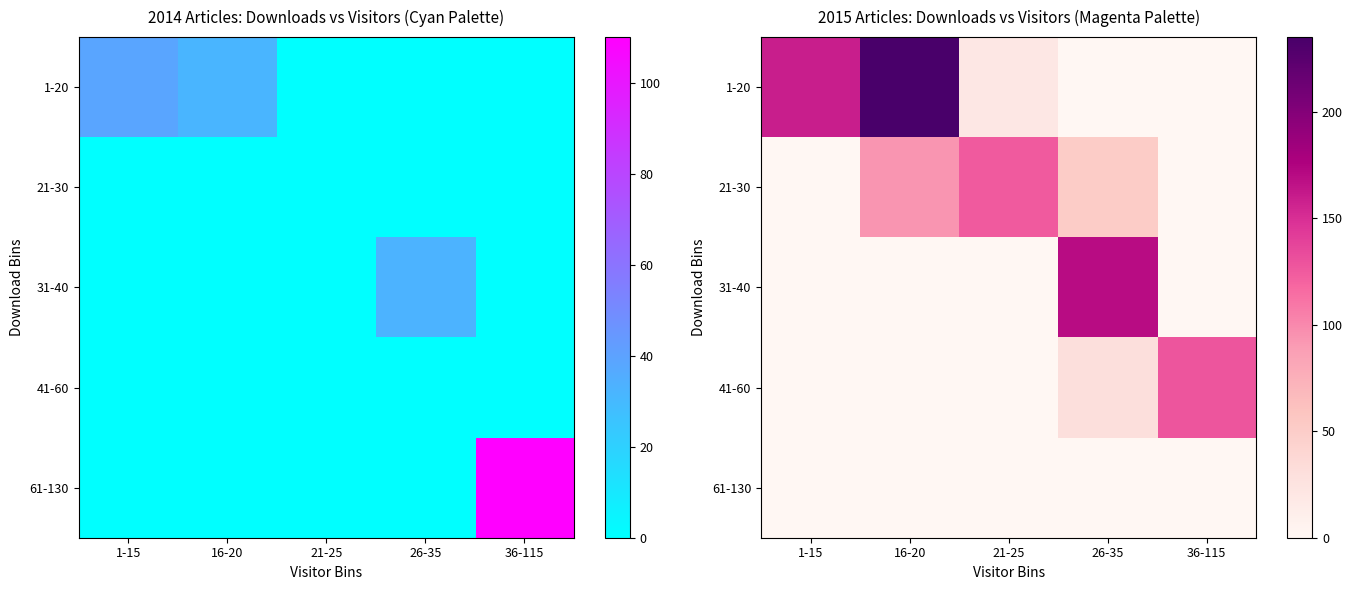

Is it true that 61-130 equals 0 at 26-35?

True